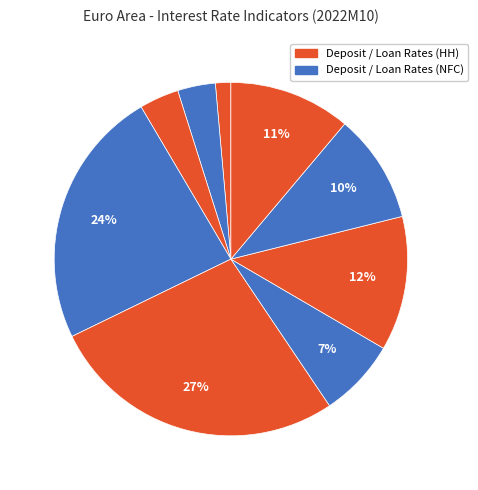

Is there a majority slice in this chart?

No